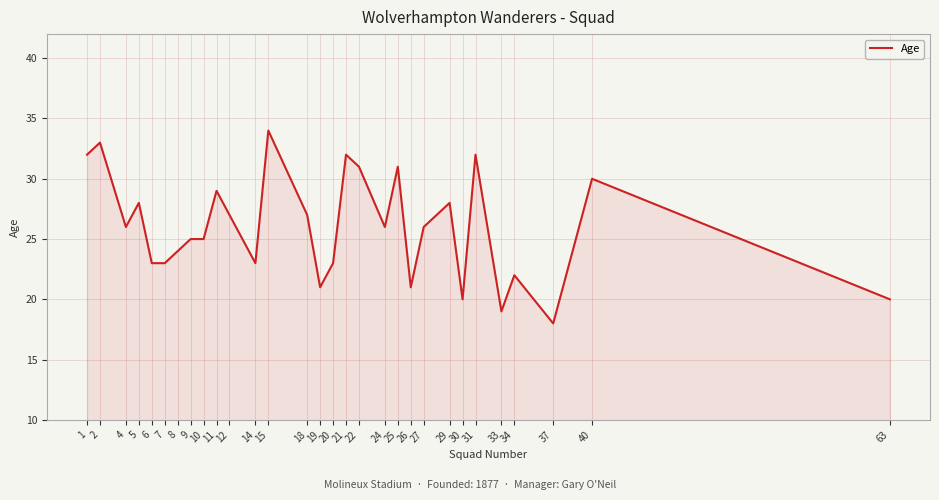

Reading left to right, list all the values displayed in this chart.

32	33	26	28	23	23	24	25	25	29	27	23	34	27	21	23	32	31	26	31	21	26	28	20	32	19	22	18	30	20